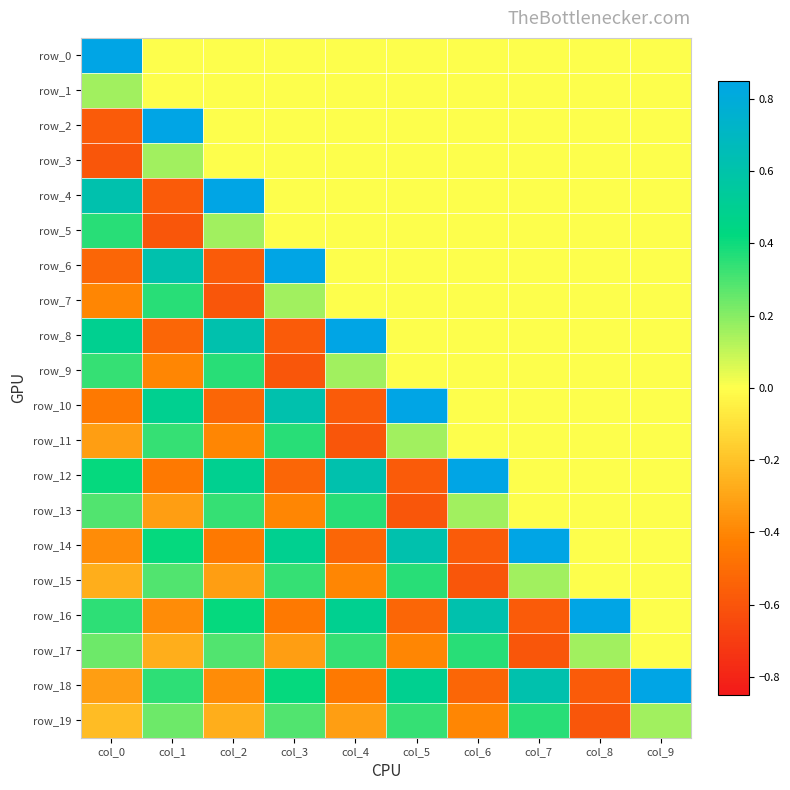

What is the lowest value of the row_3 series?

-0.6